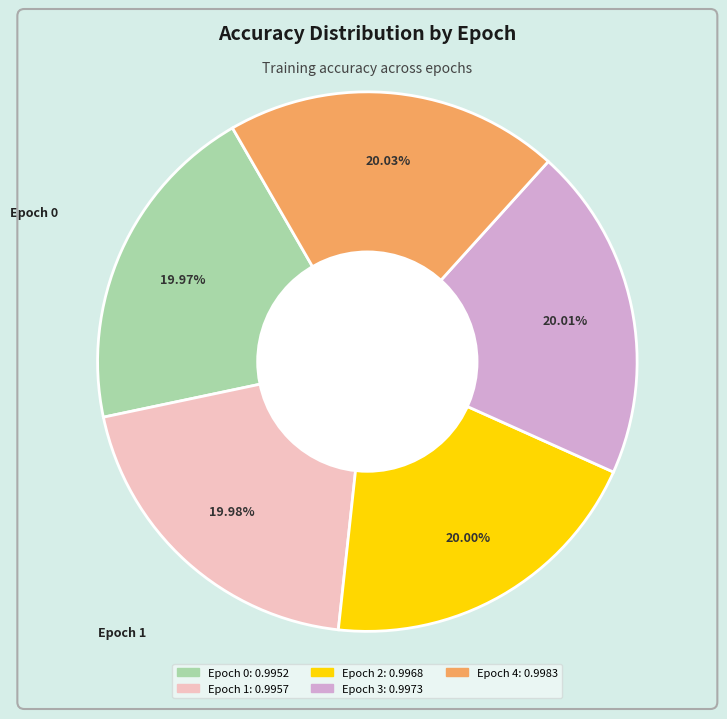

Is it true that Epoch 3 is 20% of the pie?

True